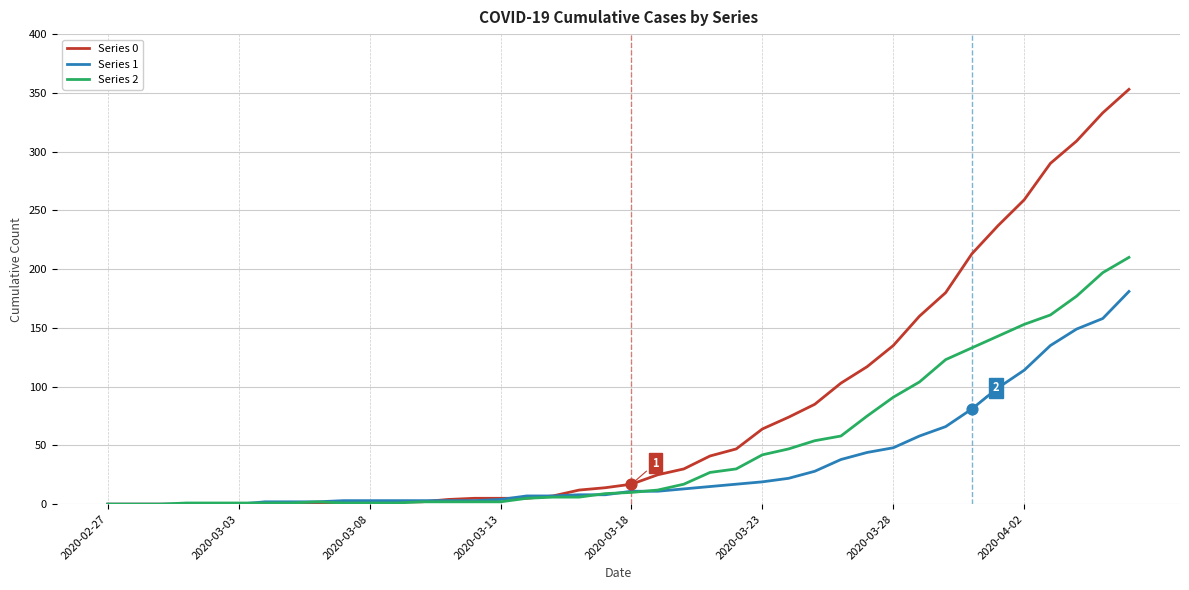

What are all the series names shown in the legend?

Series 0, Series 1, Series 2